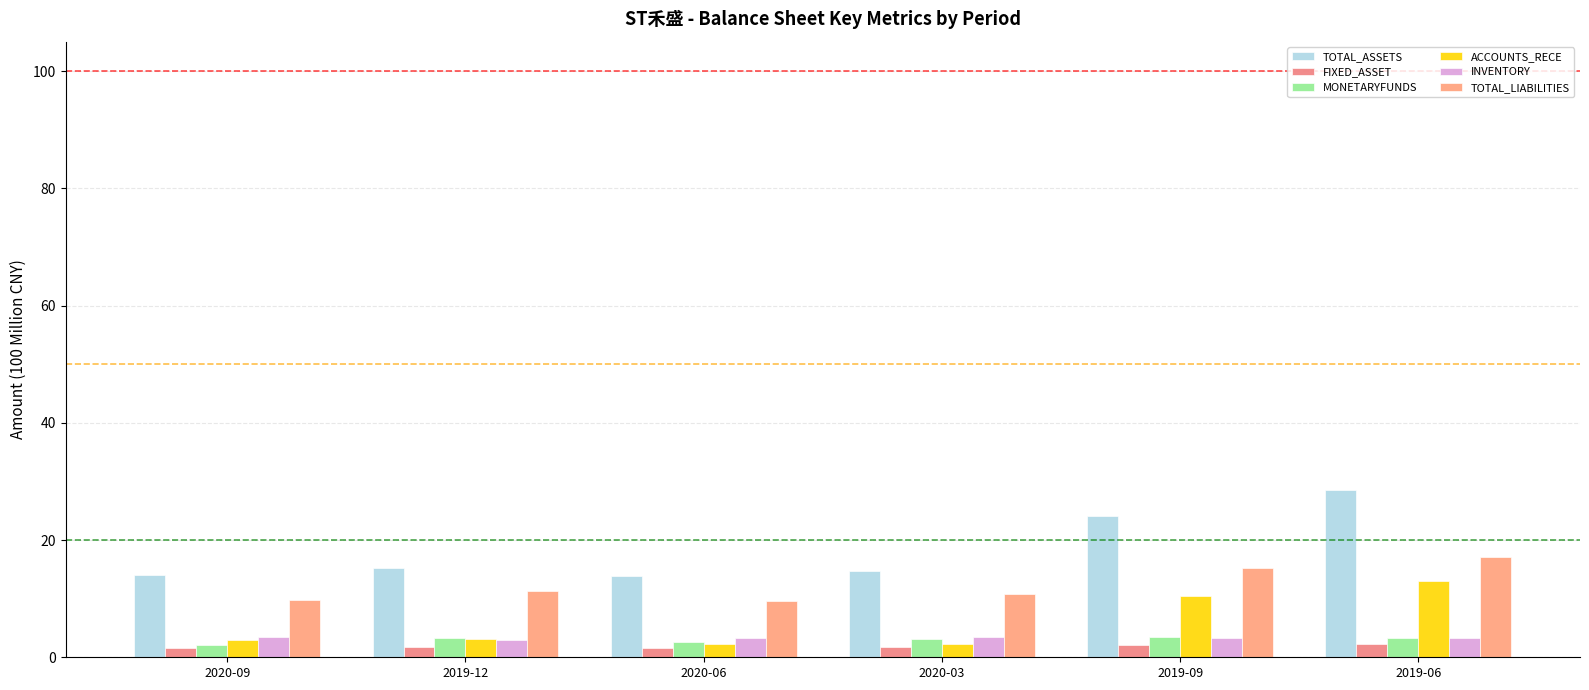

Which category has the highest value in the TOTAL_LIABILITIES series?

2019-06